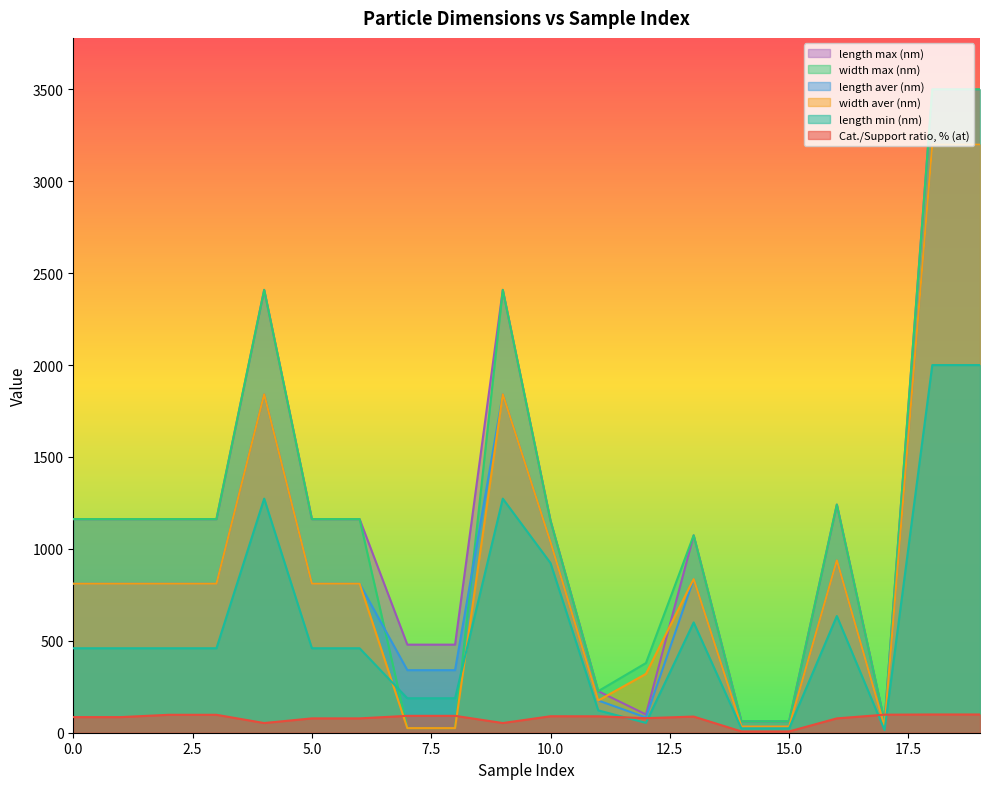

How many data points does each series have?

20